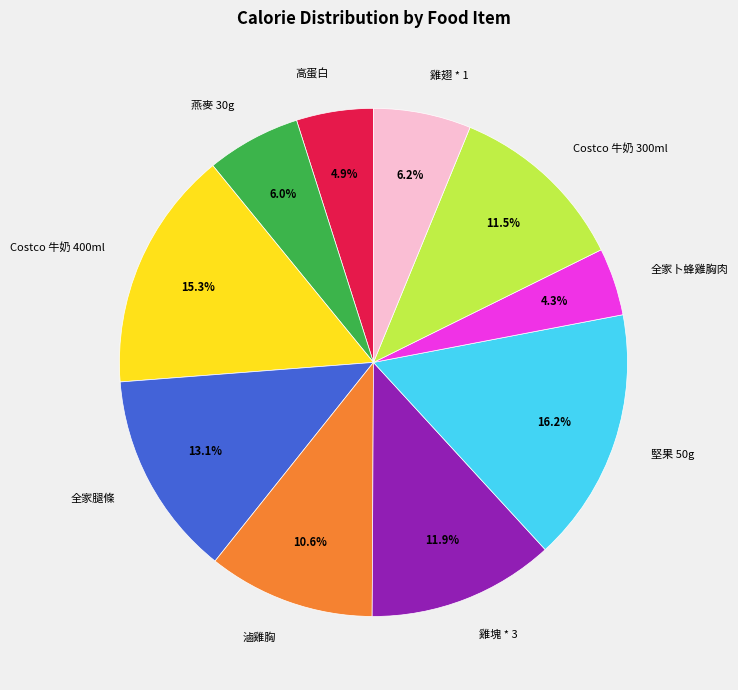

Is it true that 燕麥 30g is 16% of the pie?

False